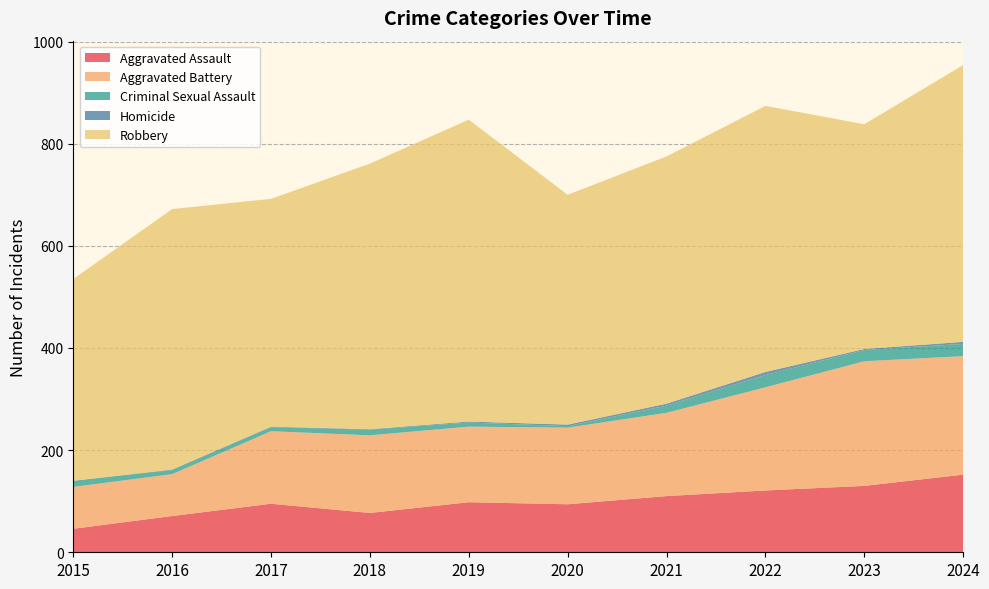

Reading left to right, transcribe all the data shown in this chart.

Aggravated Assault: 2015=46	2016=71	2017=95	2018=77	2019=98	2020=94	2021=110	2022=121	2023=130	2024=152
Aggravated Battery: 2015=82	2016=82	2017=142	2018=152	2019=148	2020=150	2021=163	2022=202	2023=244	2024=232
Criminal Sexual Assault: 2015=12	2016=8	2017=8	2018=11	2019=8	2020=3	2021=14	2022=24	2023=22	2024=24
Homicide: 2015=0	2016=1	2017=1	2018=1	2019=2	2020=3	2021=4	2022=6	2023=2	2024=4
Robbery: 2015=395	2016=510	2017=446	2018=520	2019=591	2020=450	2021=484	2022=521	2023=440	2024=542